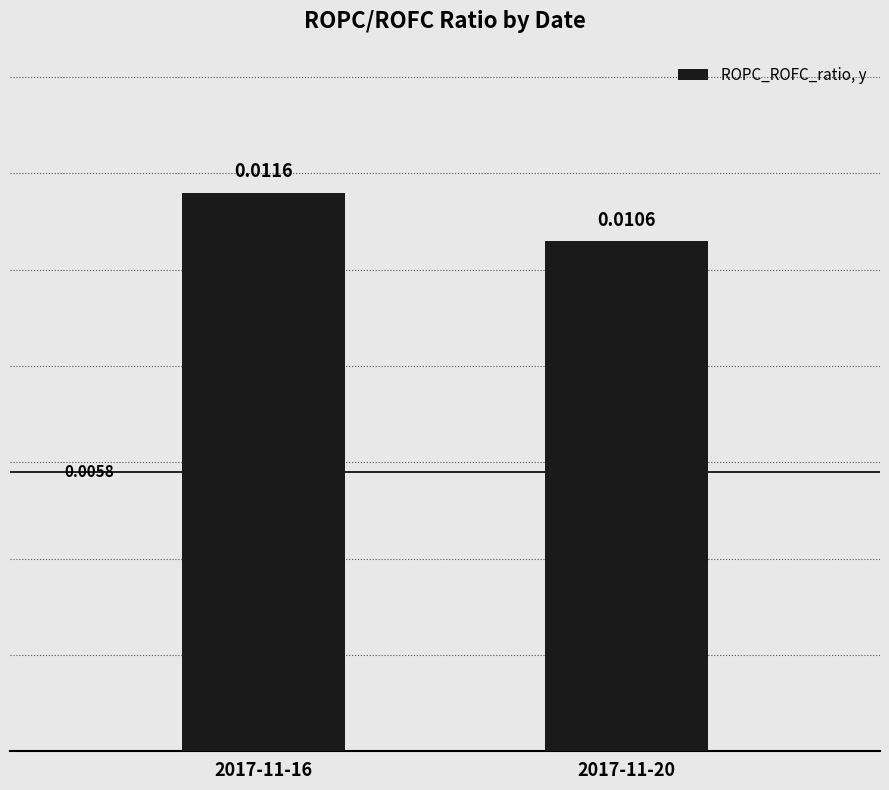

How many values are between 0 and 1?

2